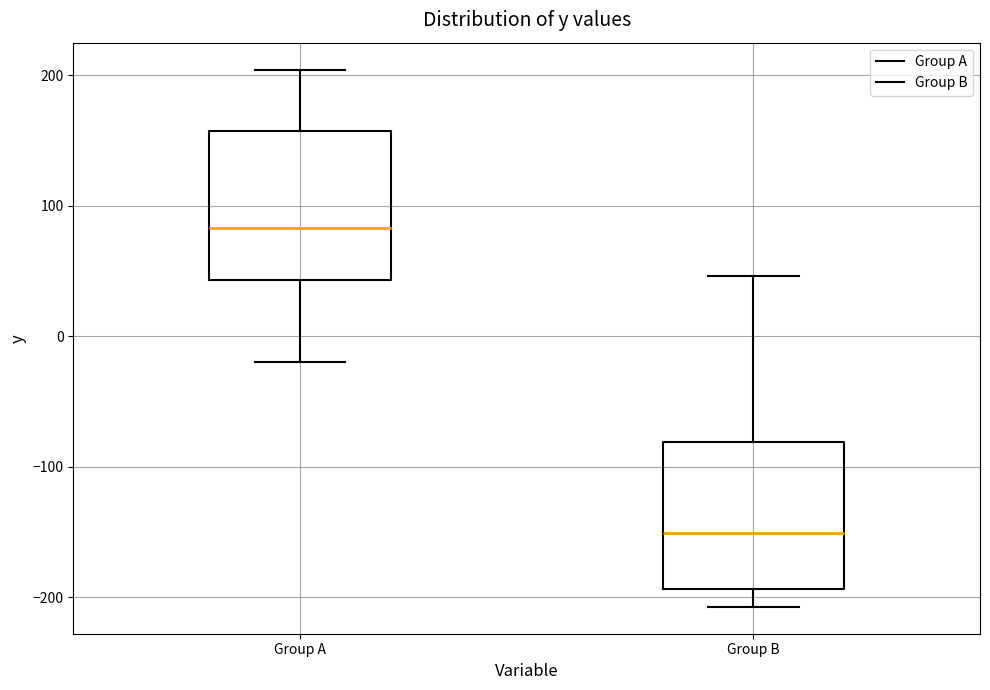

Which box has the lowest median line?

Group B